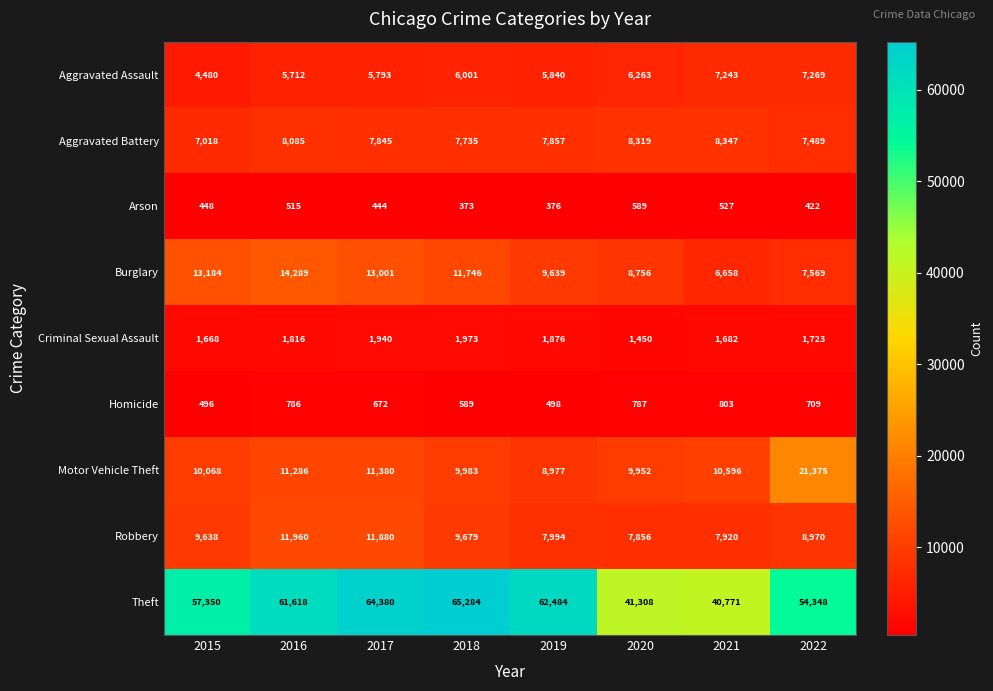

At which category does the chart reach its peak across all series?

2018